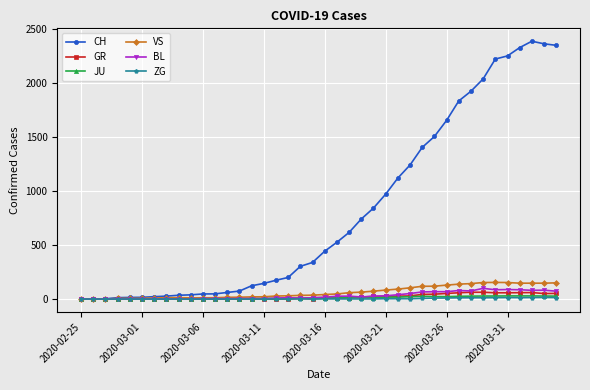

Which series has the largest range (max minus min)?

CH